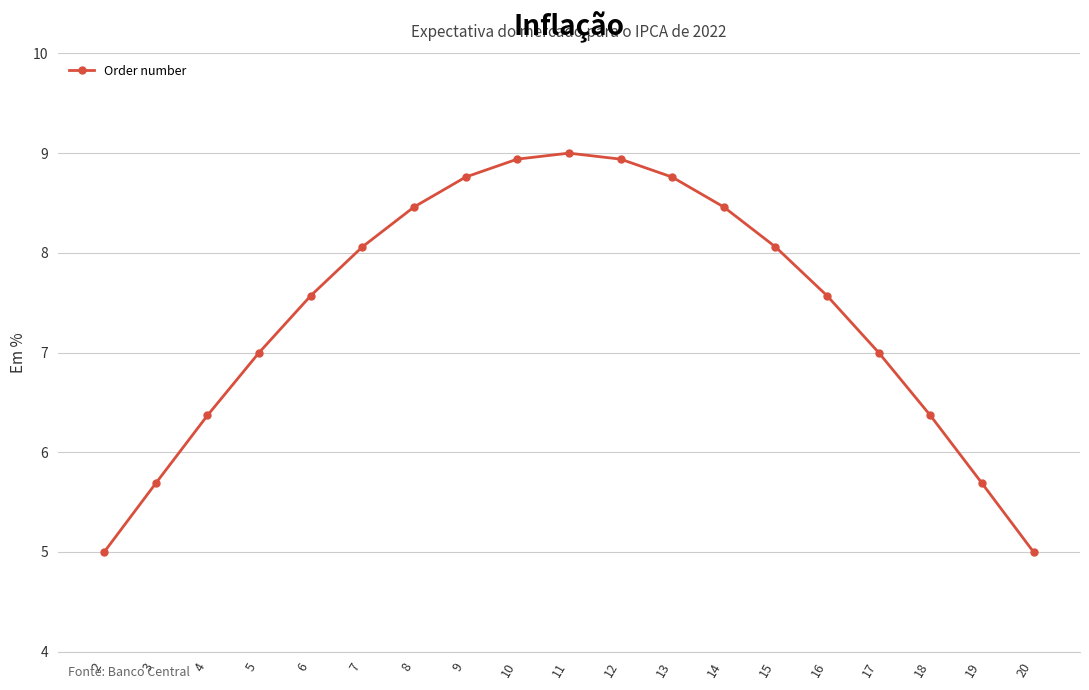

At which category does the data reach its first local peak?

11